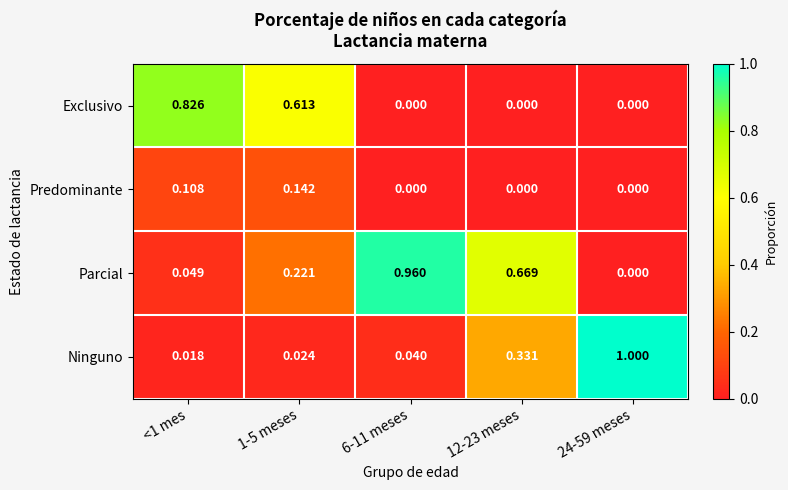

At which category is the sum across all series the highest?

<1 mes